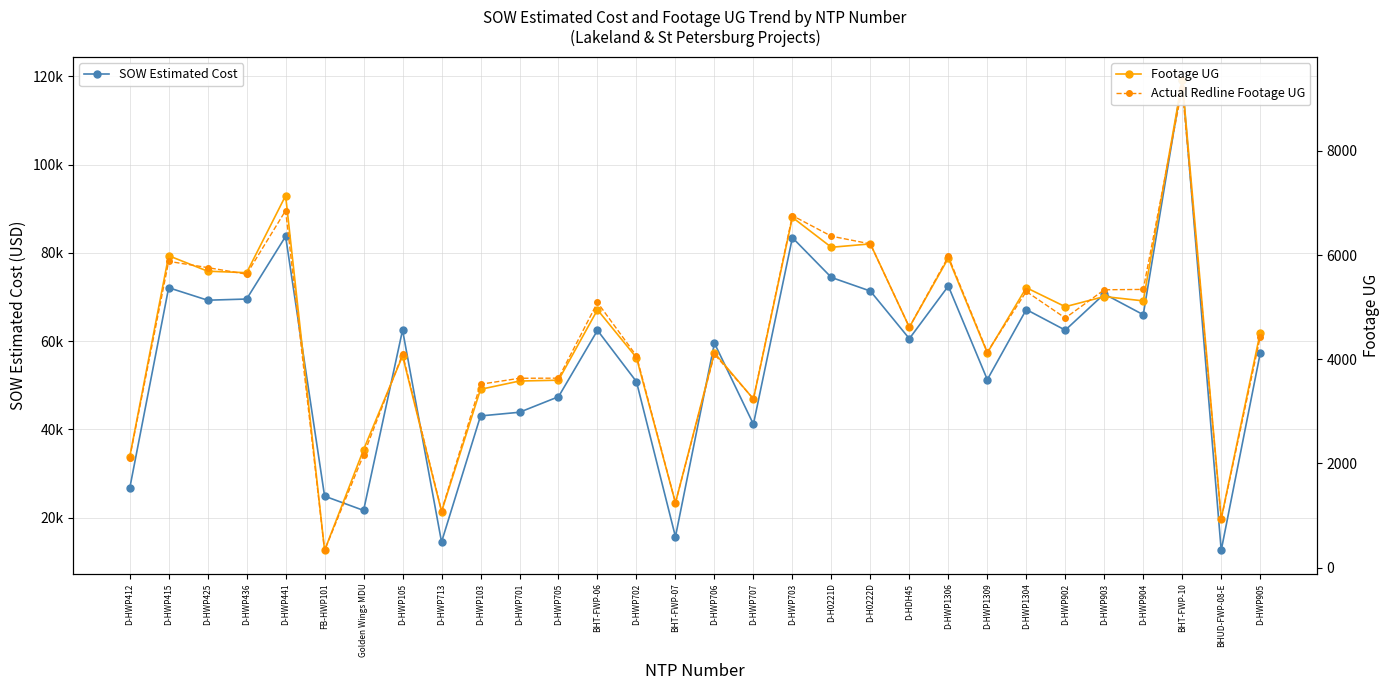

What is the difference between the maximum and second lowest values in the Actual Redline Footage UG series?

8274.0